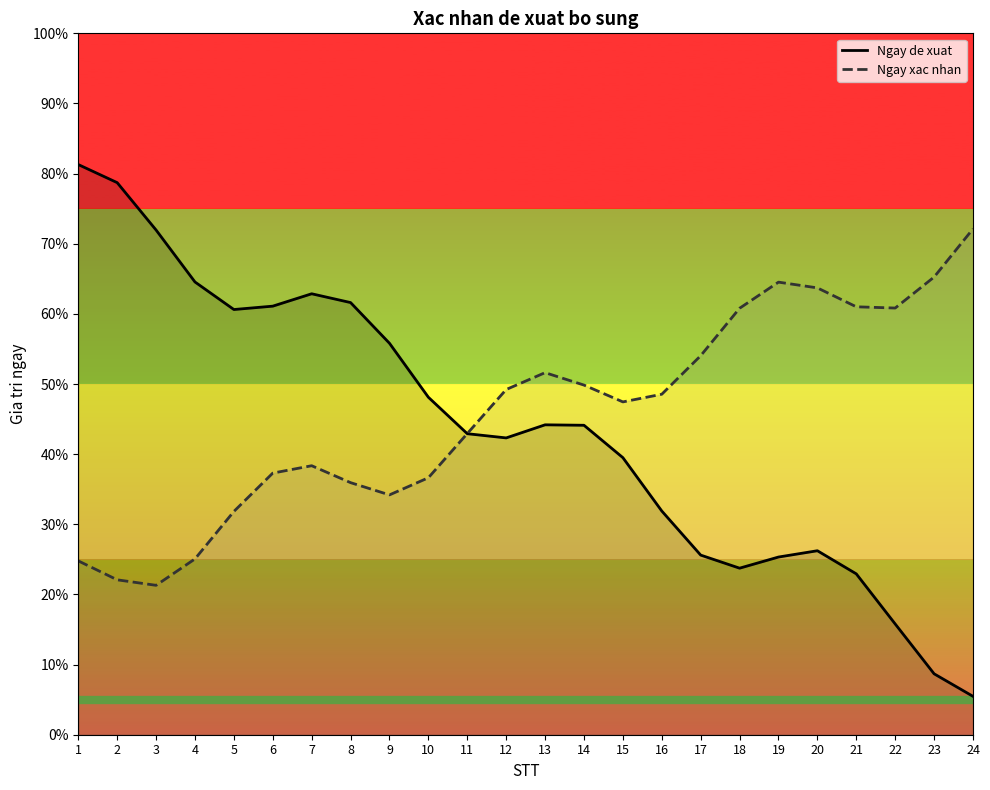

What are all the series names shown in the legend?

Ngay de xuat, Ngay xac nhan